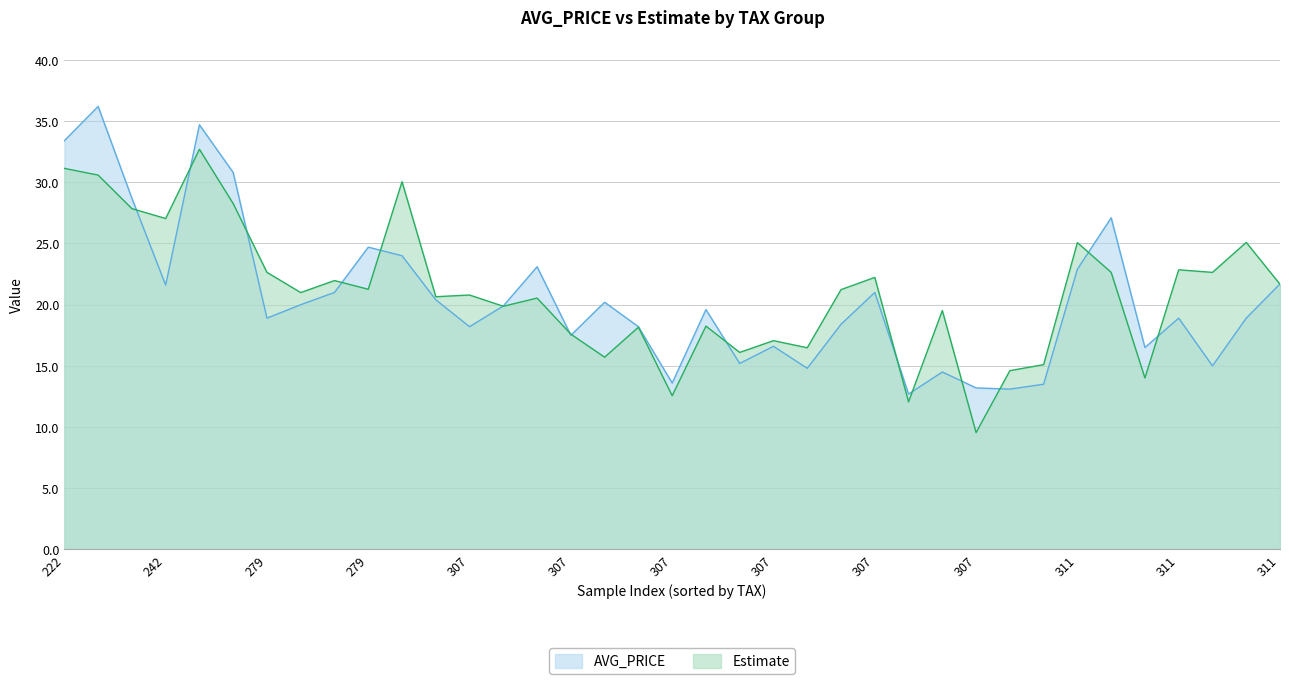

Between 20 and 29, which series saw the biggest shift?

Estimate